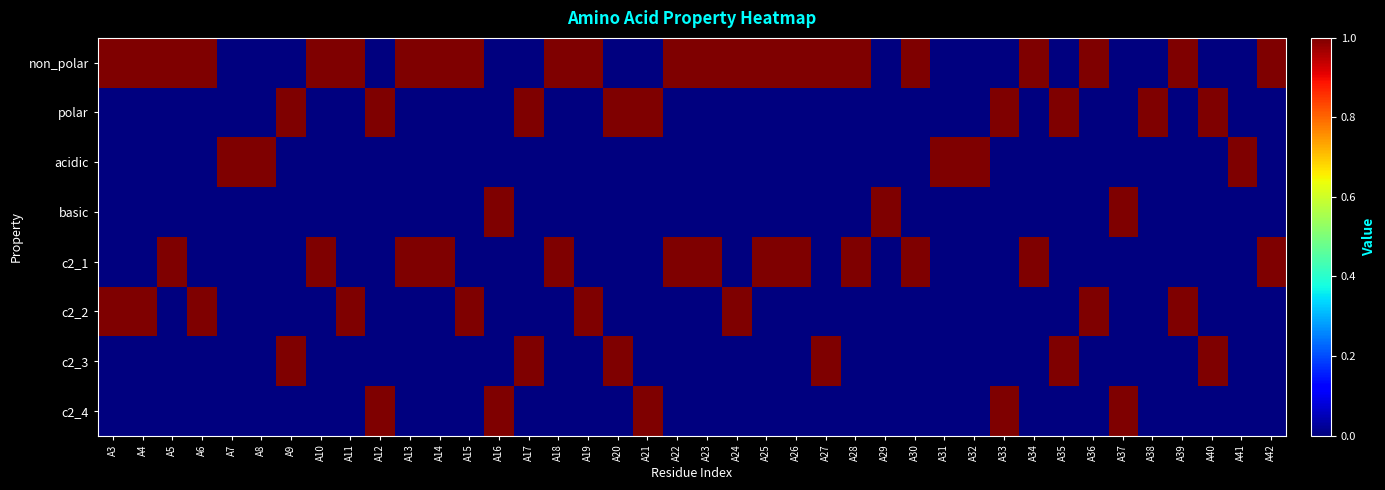

Reading left to right, extract all data points from this chart.

non_polar: A3=1	A4=1	A5=1	A6=1	A7=0	A8=0	A9=0	A10=1	A11=1	A12=0	A13=1	A14=1	A15=1	A16=0	A17=0	A18=1	A19=1	A20=0	A21=0	A22=1	A23=1	A24=1	A25=1	A26=1	A27=1	A28=1	A29=0	A30=1	A31=0	A32=0	A33=0	A34=1	A35=0	A36=1	A37=0	A38=0	A39=1	A40=0	A41=0	A42=1
polar: A3=0	A4=0	A5=0	A6=0	A7=0	A8=0	A9=1	A10=0	A11=0	A12=1	A13=0	A14=0	A15=0	A16=0	A17=1	A18=0	A19=0	A20=1	A21=1	A22=0	A23=0	A24=0	A25=0	A26=0	A27=0	A28=0	A29=0	A30=0	A31=0	A32=0	A33=1	A34=0	A35=1	A36=0	A37=0	A38=1	A39=0	A40=1	A41=0	A42=0
acidic: A3=0	A4=0	A5=0	A6=0	A7=1	A8=1	A9=0	A10=0	A11=0	A12=0	A13=0	A14=0	A15=0	A16=0	A17=0	A18=0	A19=0	A20=0	A21=0	A22=0	A23=0	A24=0	A25=0	A26=0	A27=0	A28=0	A29=0	A30=0	A31=1	A32=1	A33=0	A34=0	A35=0	A36=0	A37=0	A38=0	A39=0	A40=0	A41=1	A42=0
basic: A3=0	A4=0	A5=0	A6=0	A7=0	A8=0	A9=0	A10=0	A11=0	A12=0	A13=0	A14=0	A15=0	A16=1	A17=0	A18=0	A19=0	A20=0	A21=0	A22=0	A23=0	A24=0	A25=0	A26=0	A27=0	A28=0	A29=1	A30=0	A31=0	A32=0	A33=0	A34=0	A35=0	A36=0	A37=1	A38=0	A39=0	A40=0	A41=0	A42=0
c2_1: A3=0	A4=0	A5=1	A6=0	A7=0	A8=0	A9=0	A10=1	A11=0	A12=0	A13=1	A14=1	A15=0	A16=0	A17=0	A18=1	A19=0	A20=0	A21=0	A22=1	A23=1	A24=0	A25=1	A26=1	A27=0	A28=1	A29=0	A30=1	A31=0	A32=0	A33=0	A34=1	A35=0	A36=0	A37=0	A38=0	A39=0	A40=0	A41=0	A42=1
c2_2: A3=1	A4=1	A5=0	A6=1	A7=0	A8=0	A9=0	A10=0	A11=1	A12=0	A13=0	A14=0	A15=1	A16=0	A17=0	A18=0	A19=1	A20=0	A21=0	A22=0	A23=0	A24=1	A25=0	A26=0	A27=0	A28=0	A29=0	A30=0	A31=0	A32=0	A33=0	A34=0	A35=0	A36=1	A37=0	A38=0	A39=1	A40=0	A41=0	A42=0
c2_3: A3=0	A4=0	A5=0	A6=0	A7=0	A8=0	A9=1	A10=0	A11=0	A12=0	A13=0	A14=0	A15=0	A16=0	A17=1	A18=0	A19=0	A20=1	A21=0	A22=0	A23=0	A24=0	A25=0	A26=0	A27=1	A28=0	A29=0	A30=0	A31=0	A32=0	A33=0	A34=0	A35=1	A36=0	A37=0	A38=0	A39=0	A40=1	A41=0	A42=0
c2_4: A3=0	A4=0	A5=0	A6=0	A7=0	A8=0	A9=0	A10=0	A11=0	A12=1	A13=0	A14=0	A15=0	A16=1	A17=0	A18=0	A19=0	A20=0	A21=1	A22=0	A23=0	A24=0	A25=0	A26=0	A27=0	A28=0	A29=0	A30=0	A31=0	A32=0	A33=1	A34=0	A35=0	A36=0	A37=1	A38=0	A39=0	A40=0	A41=0	A42=0